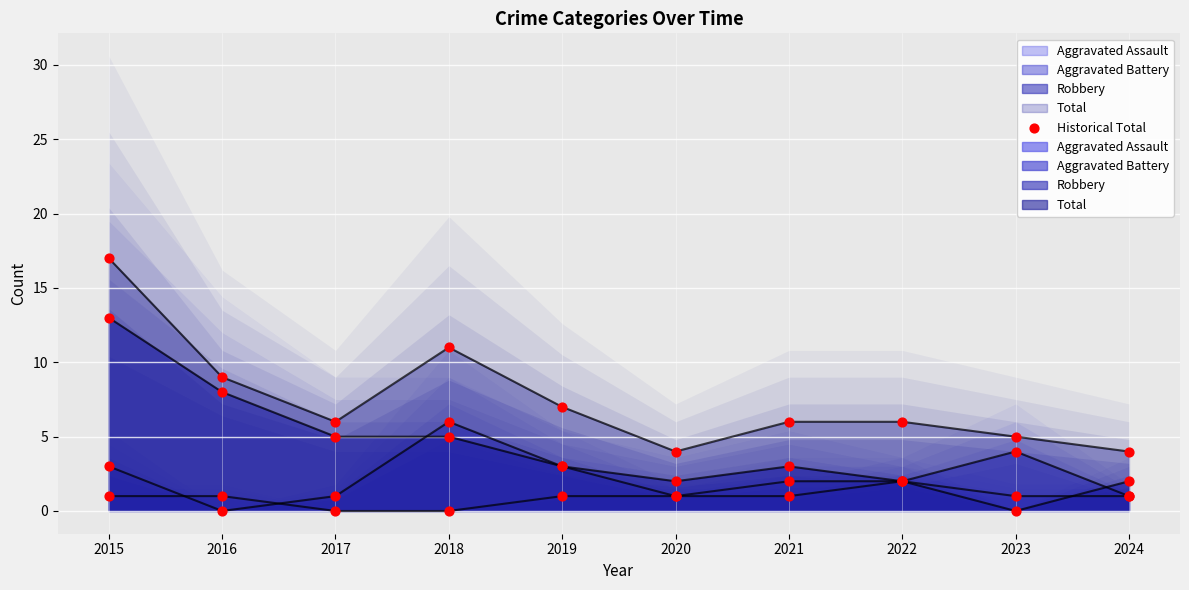

Between 2019 and 2024, which is larger?

2019